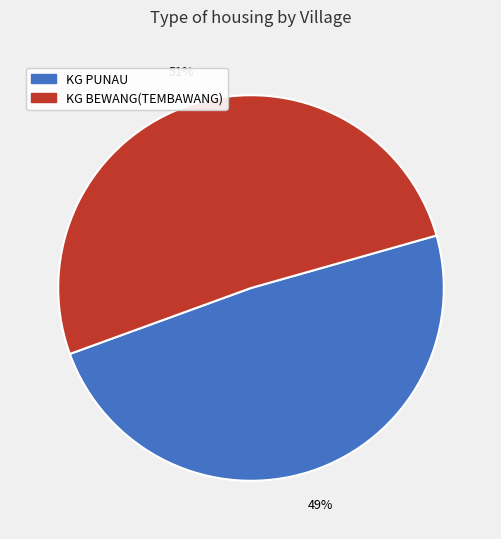

Count the number of slices in the pie.

2